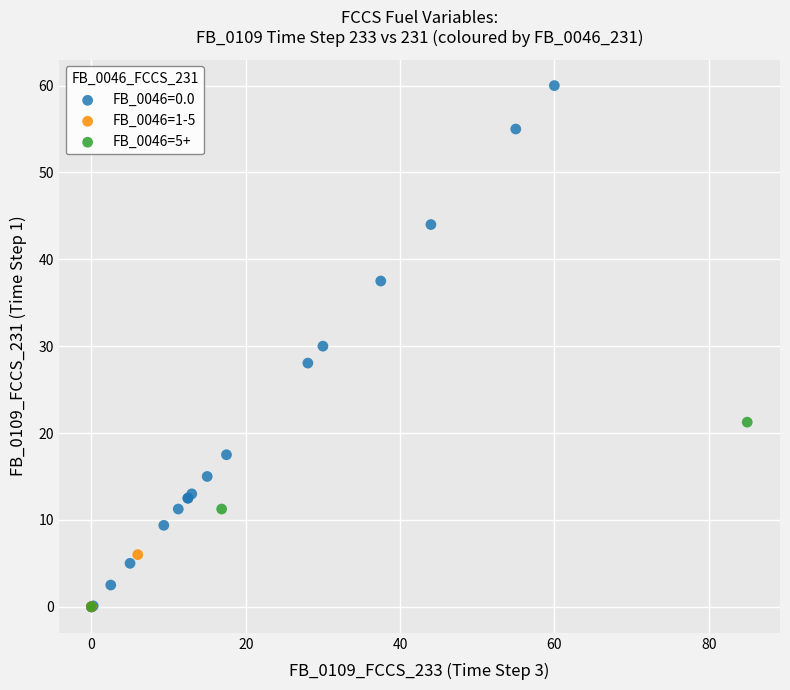

Which series reaches the maximum Y coordinate?

FB_0046=0.0